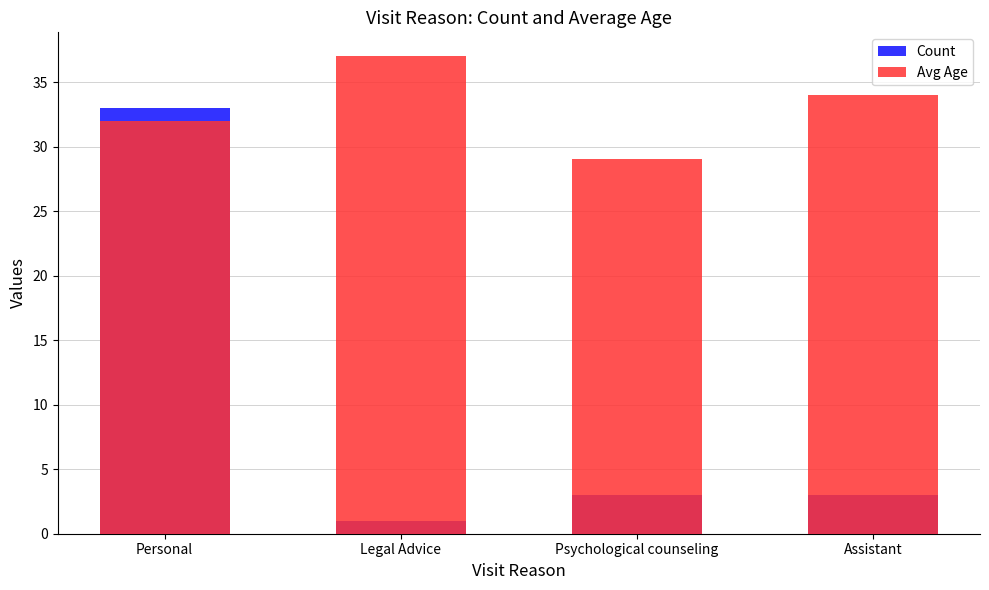

Is it true that Avg Age equals 18 at Assistant?

False